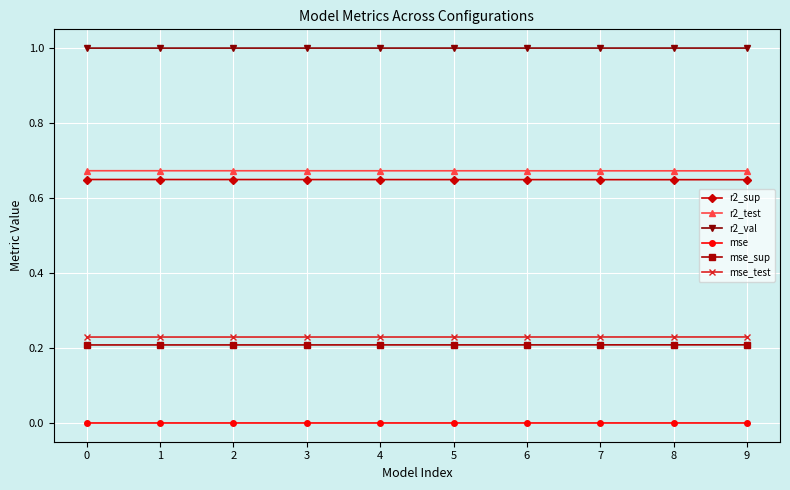

True or false: mse_test and r2_val intersect in this chart.

False